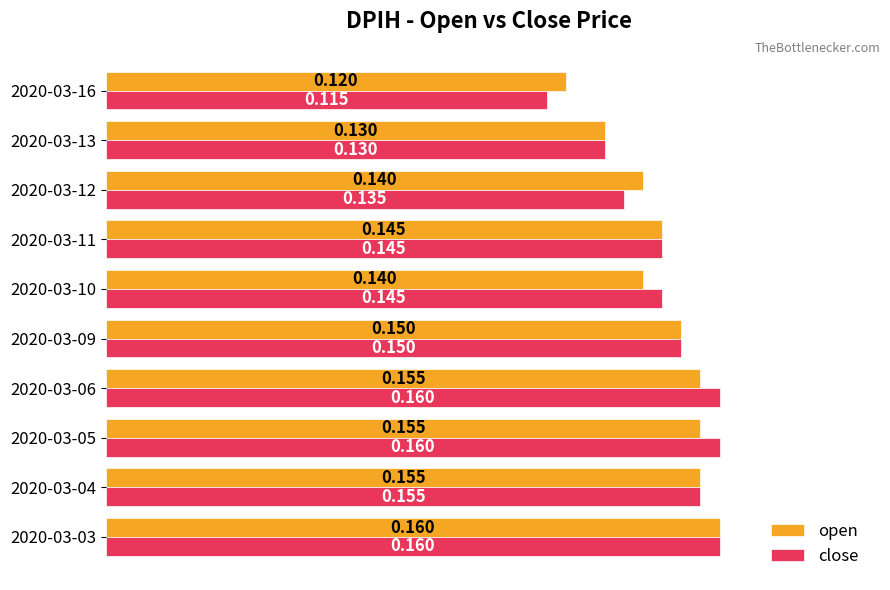

Which series has the largest total across all categories?

close